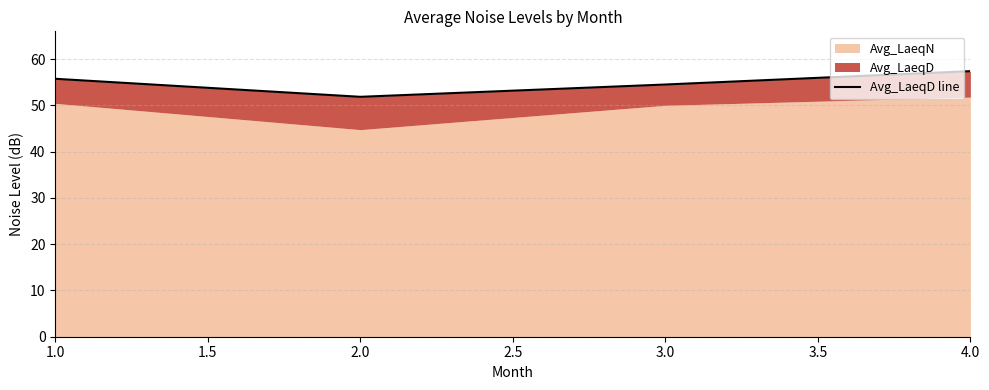

True or false: the data has more than 2 interior local peaks.

False